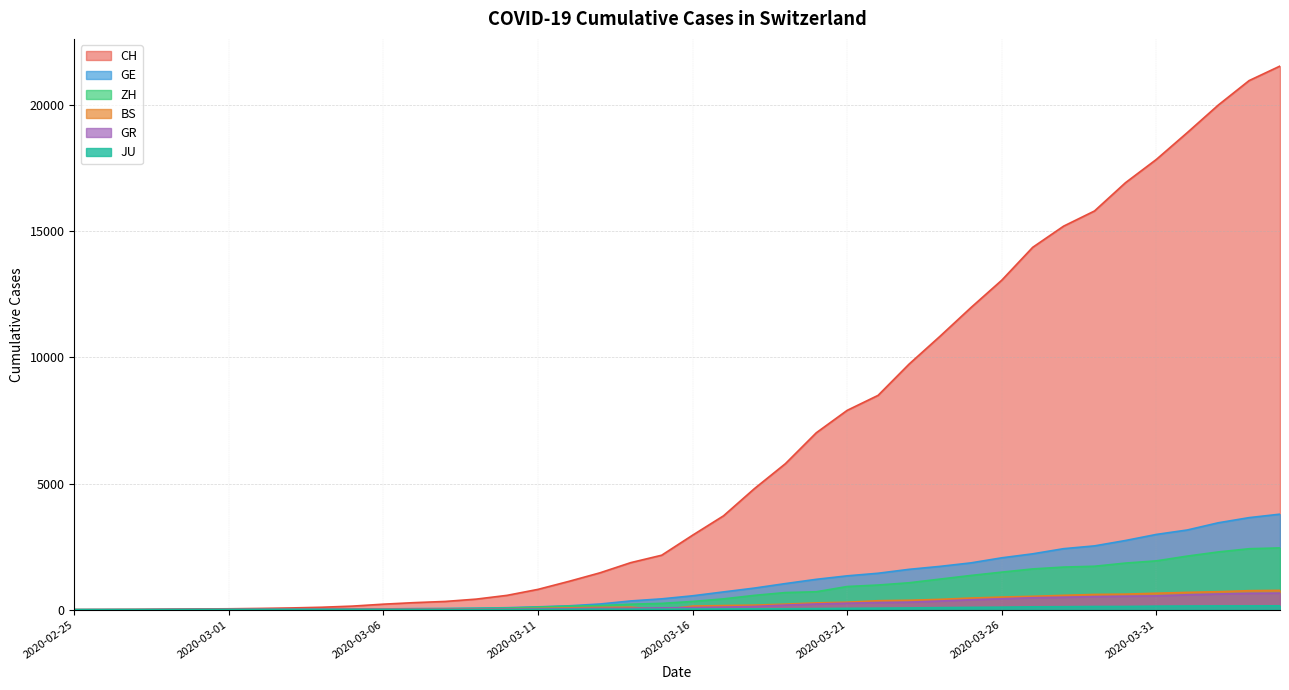

What is the label of the 18th point from the left?

2020-03-13